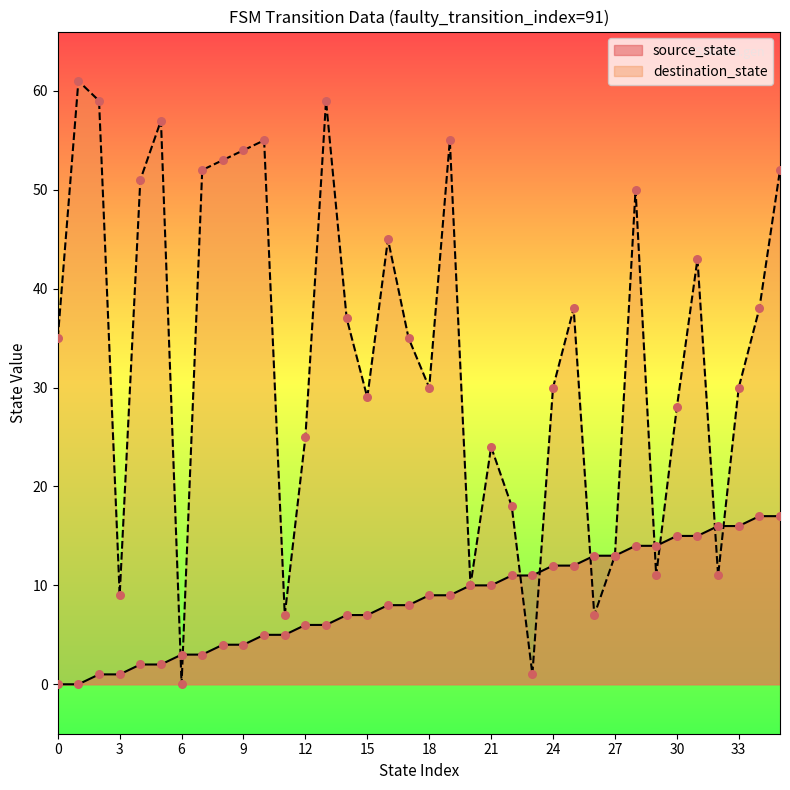

Which series has the largest Y range (max minus min)?

destination_state